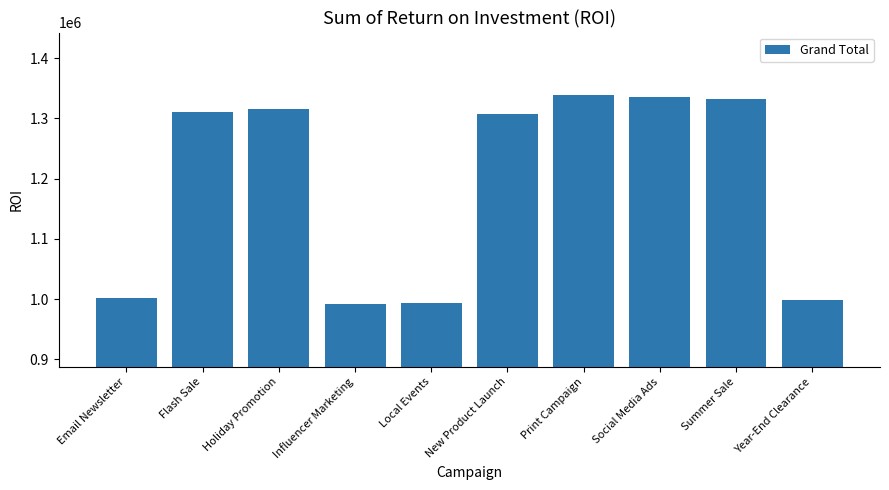

Read the value at Local Events.

994224.2